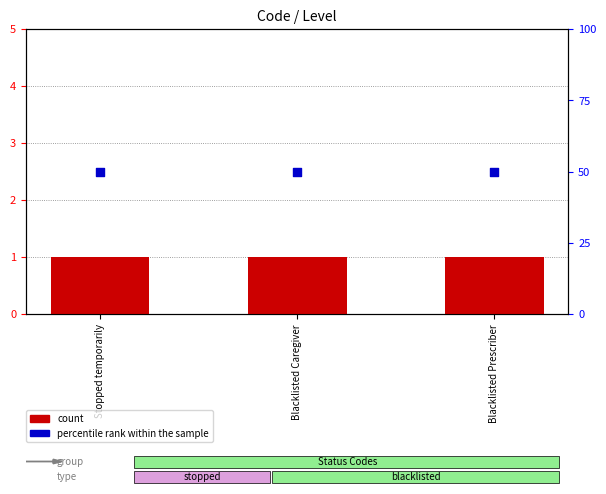

What are all the series names shown in the legend?

count, percentile rank within the sample